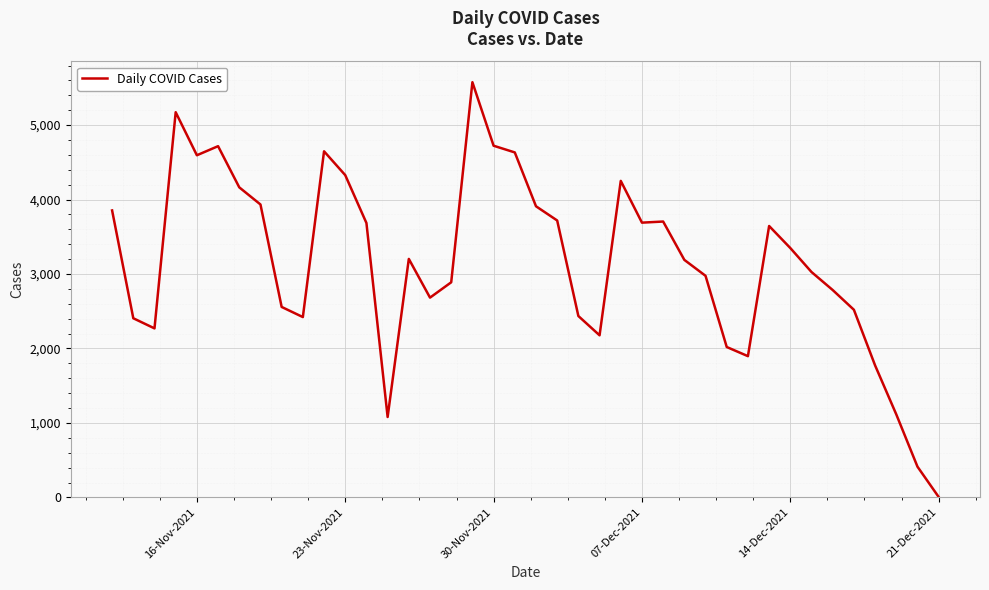

What is the maximum value shown in the chart?

5576